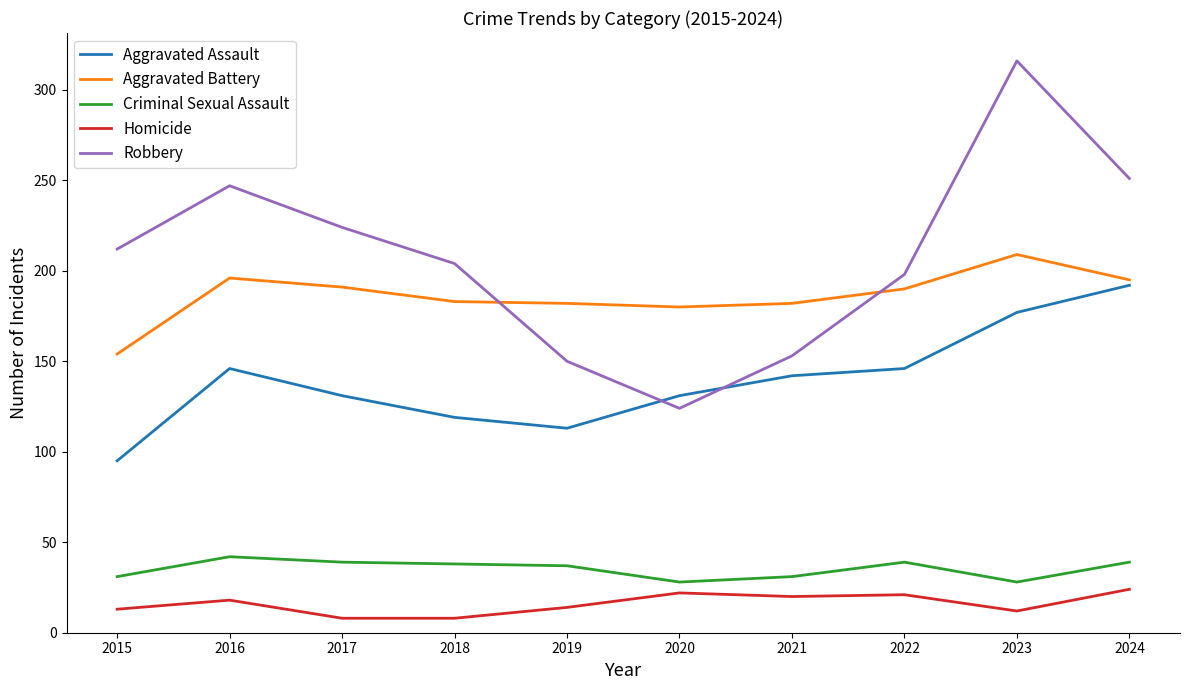

What is the total value across all series at 2018?

552